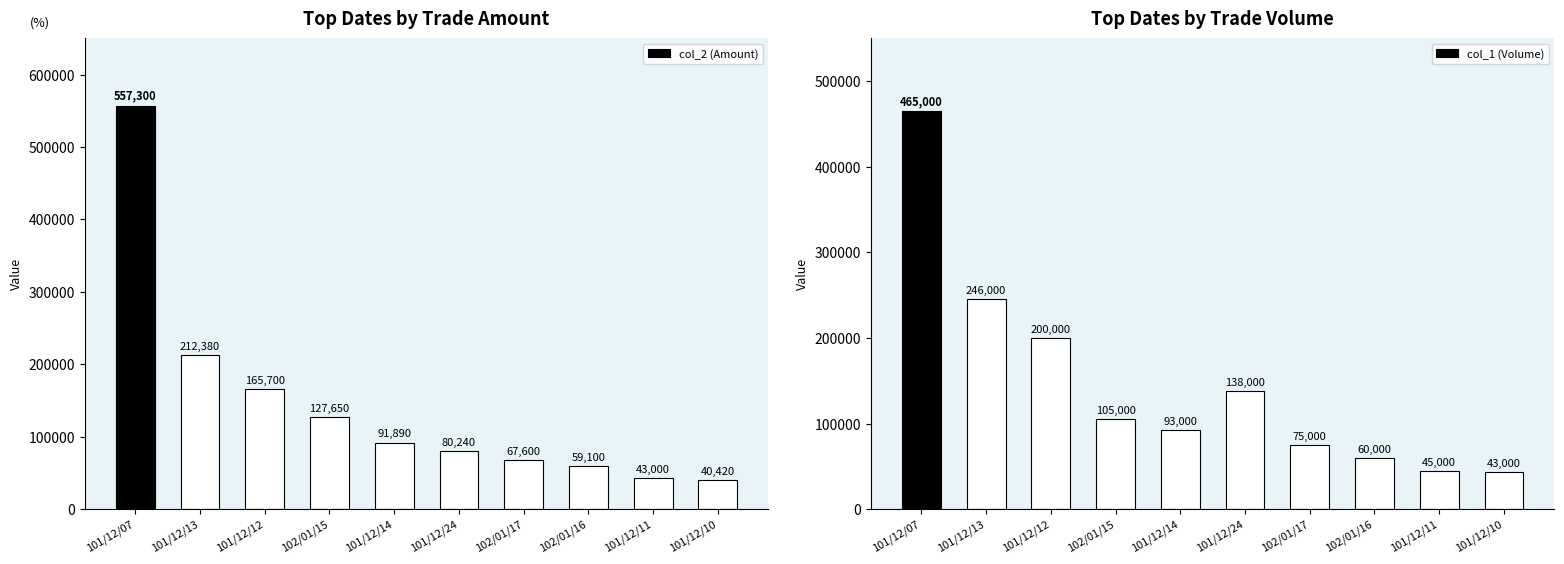

What is the lowest value of the col_1 (Volume) series?

43000